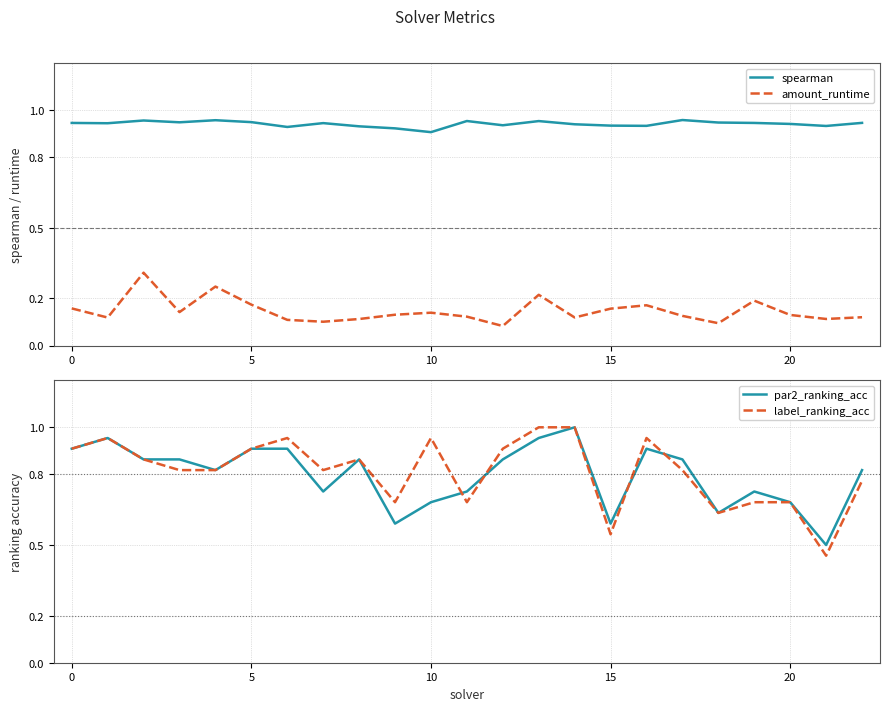

Between 18 and 17, which is larger?

17